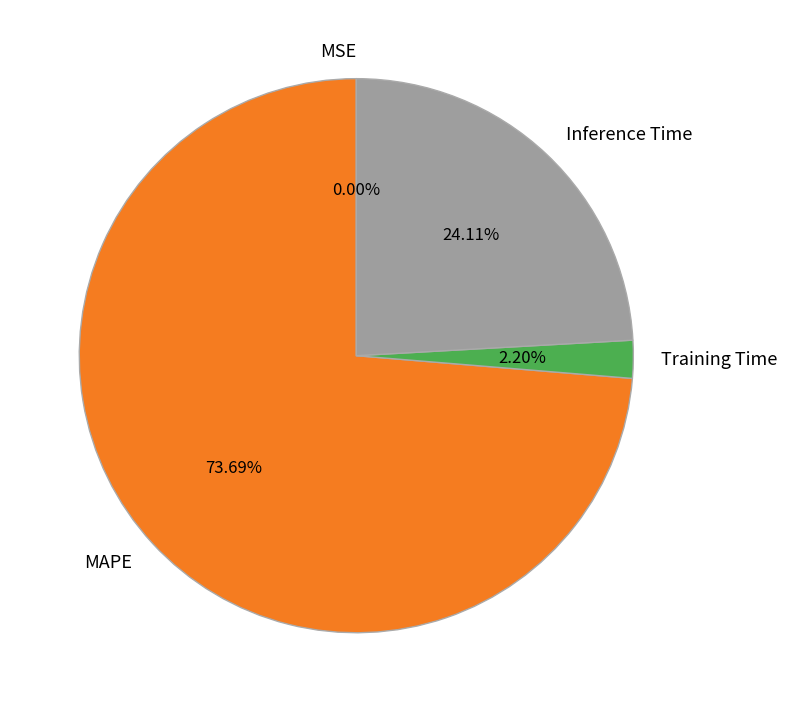

The MAPE slice represents 74% of the pie. True or false?

True